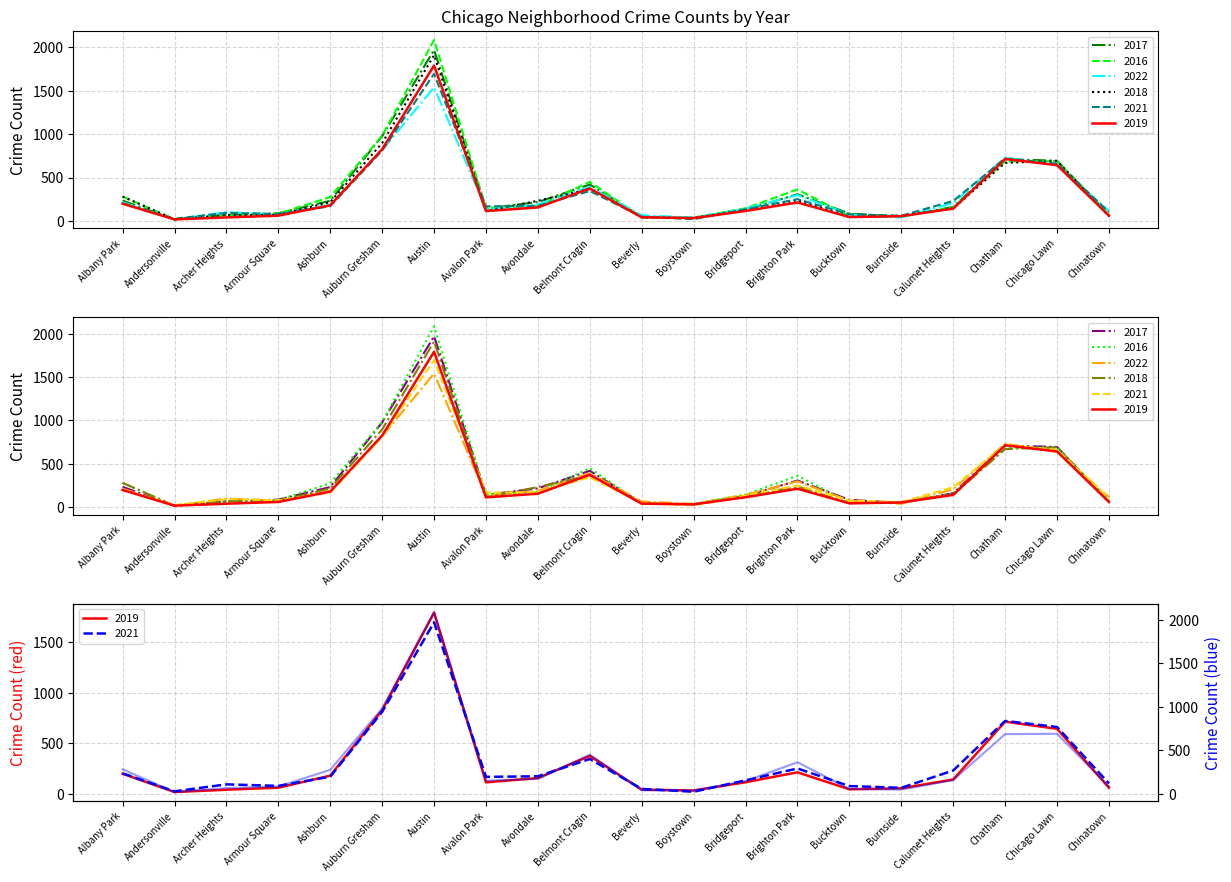

What are all the series names shown in the legend?

2017, 2016, 2022, 2018, 2021, 2019